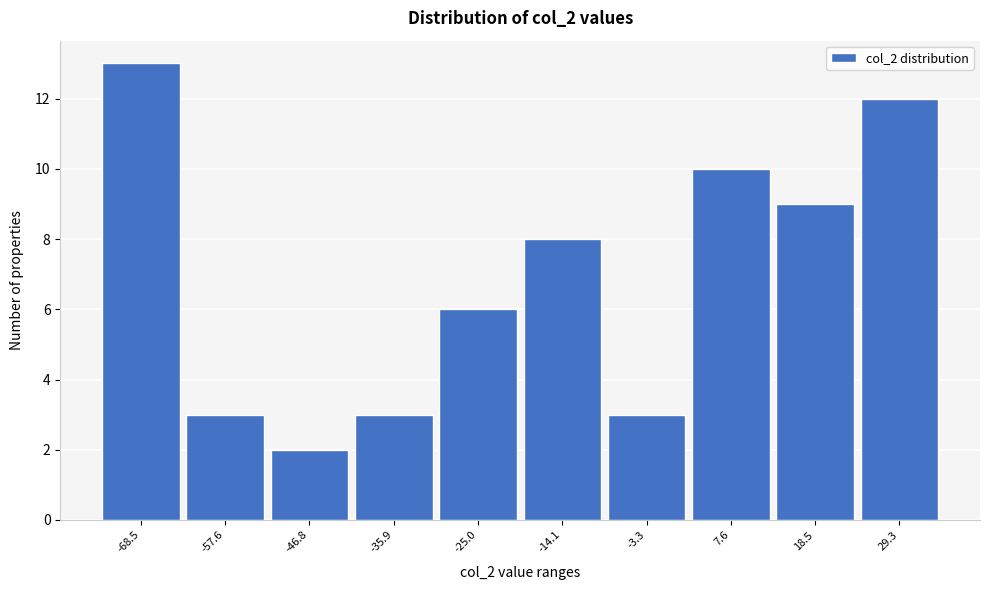

Reading left to right, transcribe all the data shown in this chart.

-68.5=13	-57.6=3	-46.8=2	-35.9=3	-25.0=6	-14.1=8	-3.3=3	7.6=10	18.5=9	29.3=12